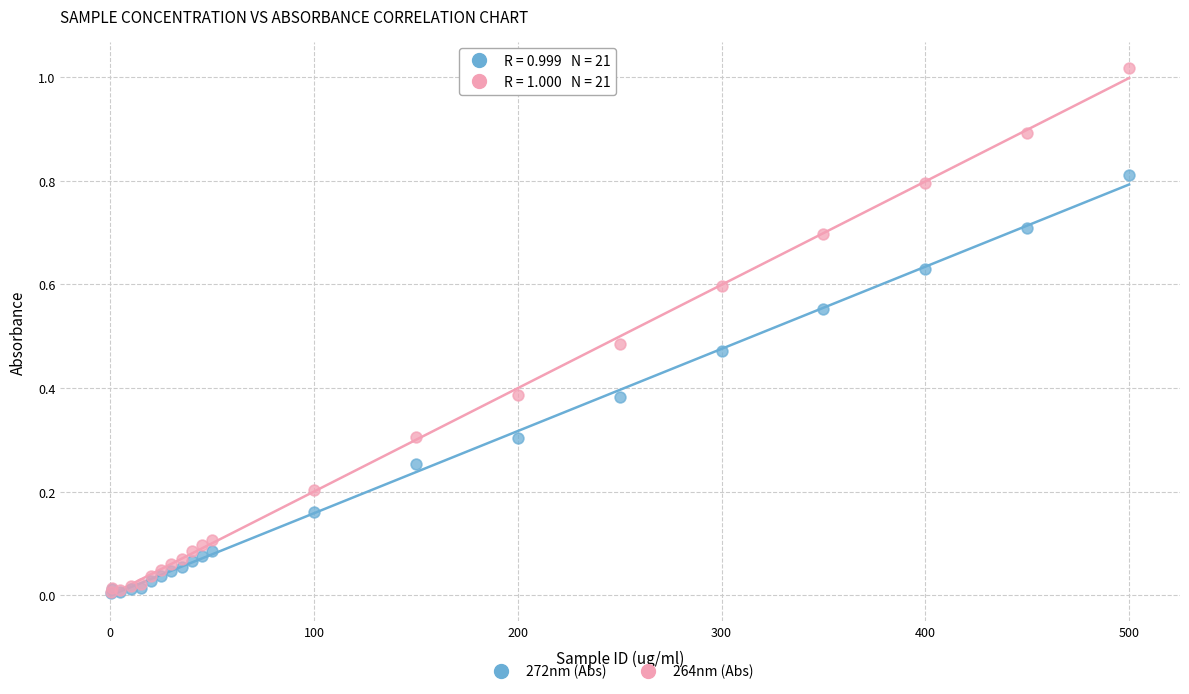

What are all the series names shown in the legend?

272nm (Abs), 264nm (Abs)